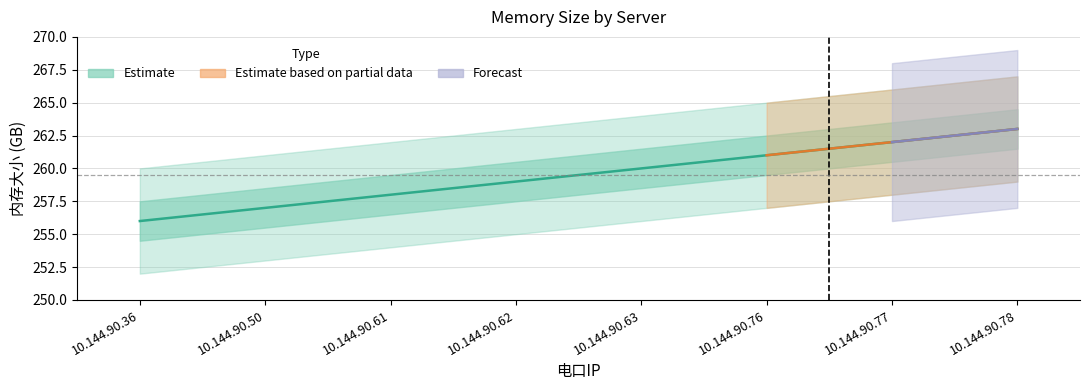

How many categories are shown in the chart?

8